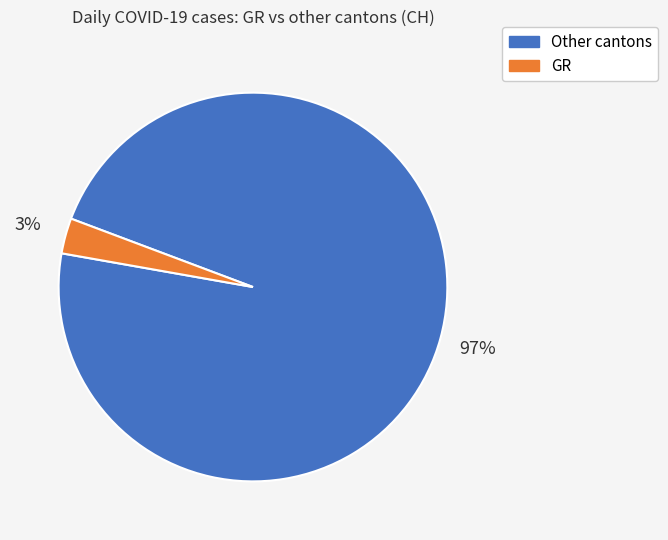

To the nearest percent, what is the difference between the largest and smallest slice percentages?

94%